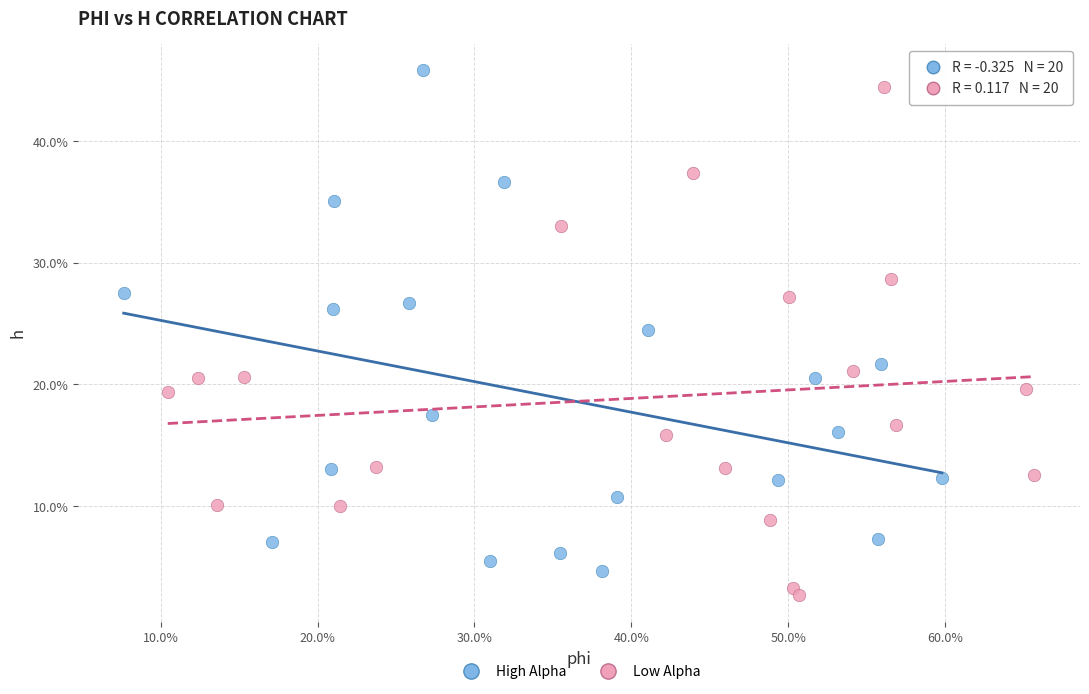

What are all the series names shown in the legend?

High Alpha, Low Alpha